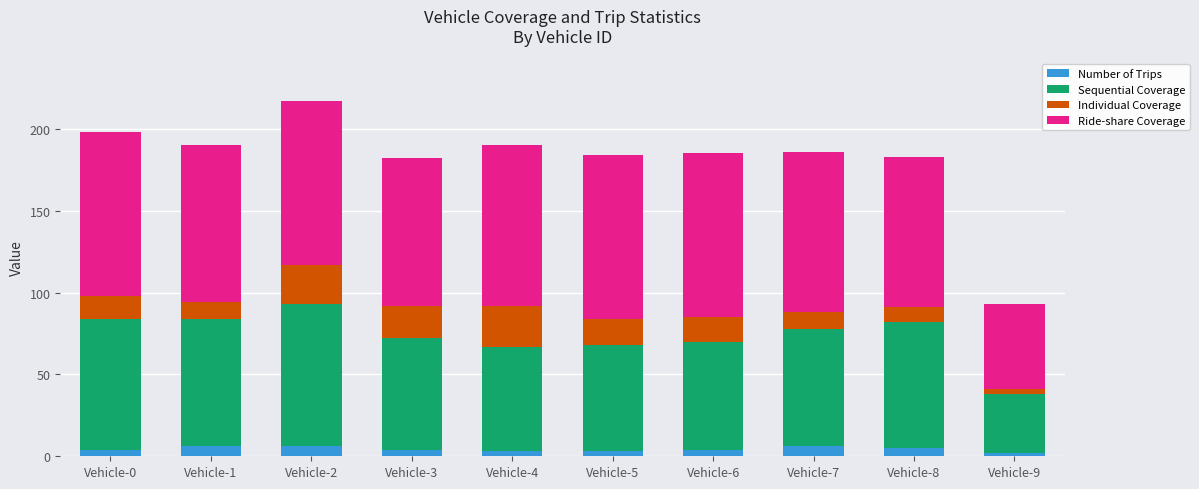

What is the maximum value for Number of Trips?

6